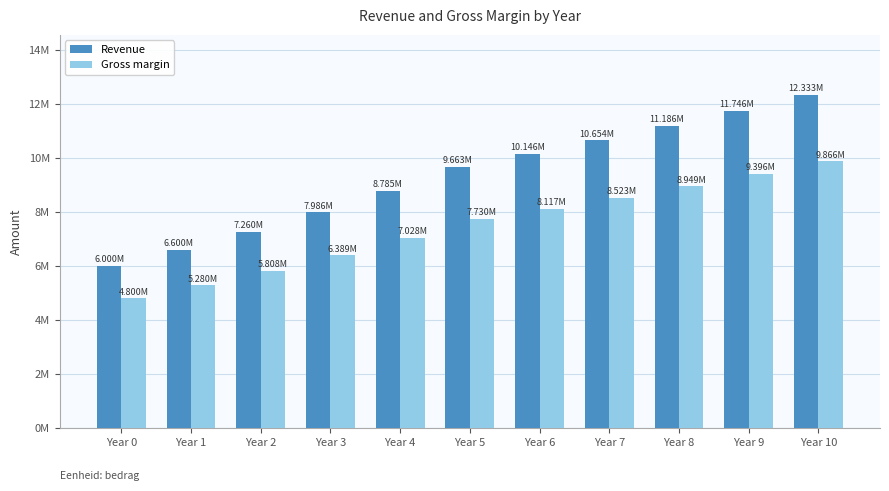

What are all the series names shown in the legend?

Revenue, Gross margin